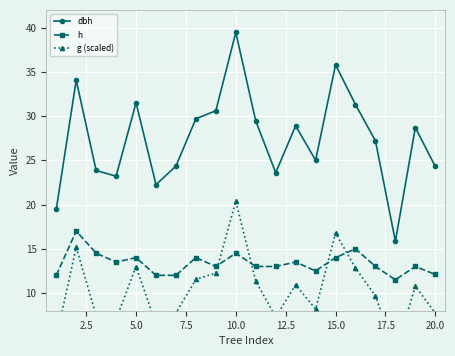

Count the number of data series in this chart.

3